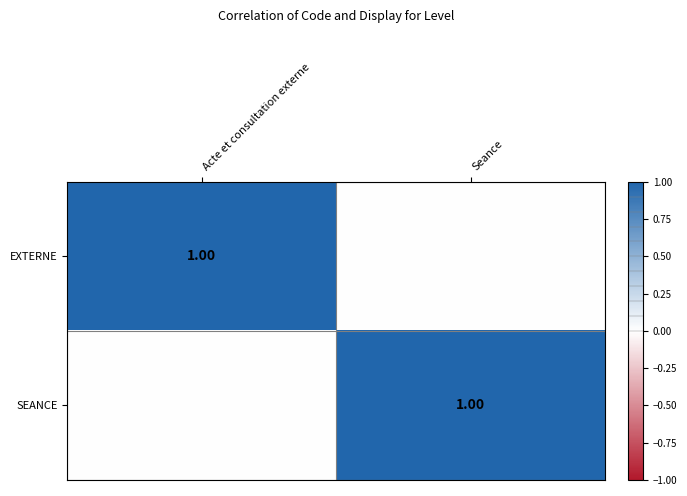

The SEANCE series shows 1 at Acte et consultation externe. True or false?

False